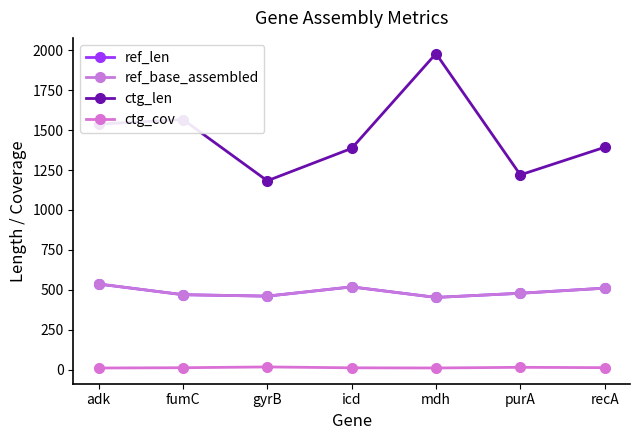

Does the chart have visible grid lines?

No